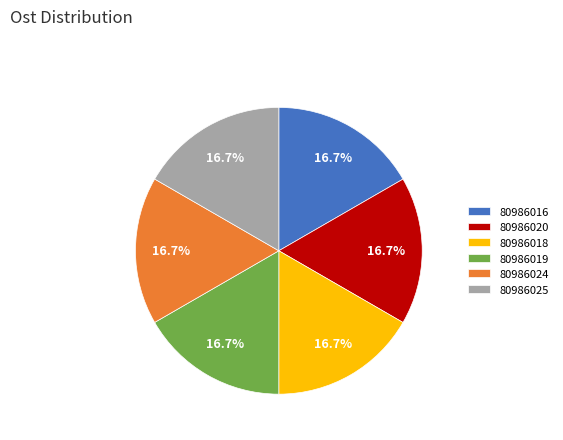

What is the ratio of the value at 80986020 to the value at 80986018?

1.0